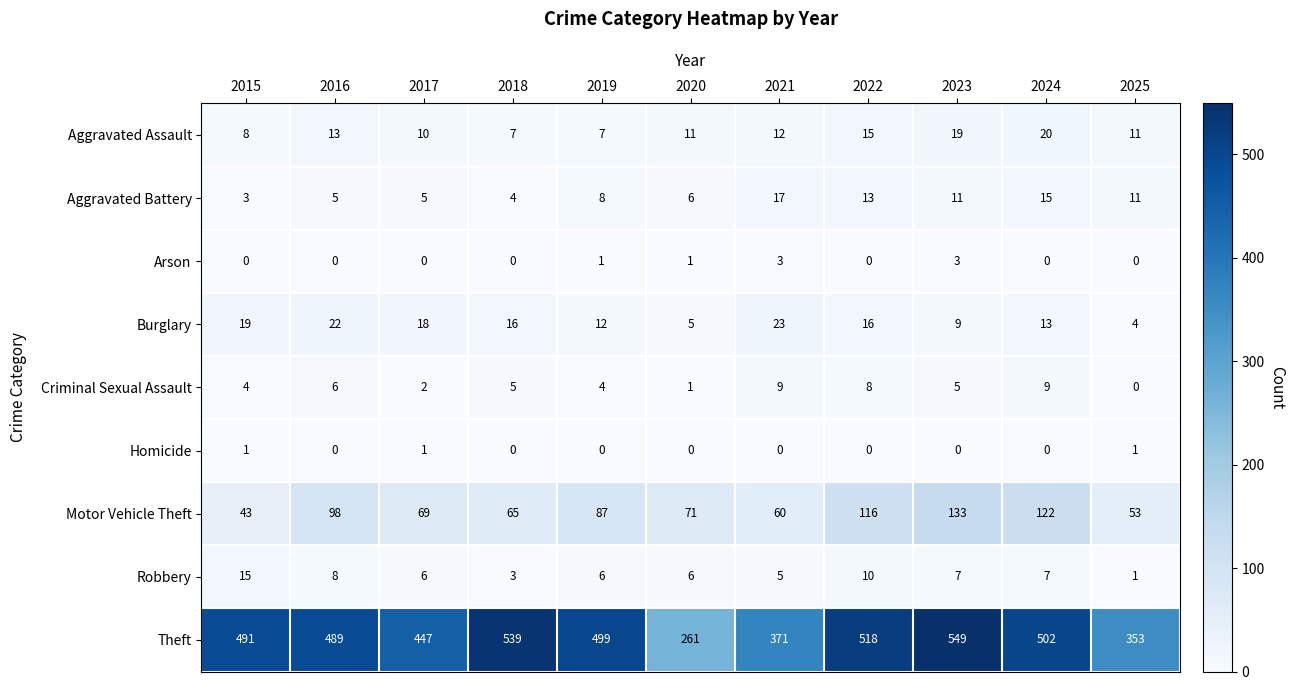

Rank the series by their maximum value, from highest to lowest.

Theft, Motor Vehicle Theft, Burglary, Aggravated Assault, Aggravated Battery, Robbery, Criminal Sexual Assault, Arson, Homicide